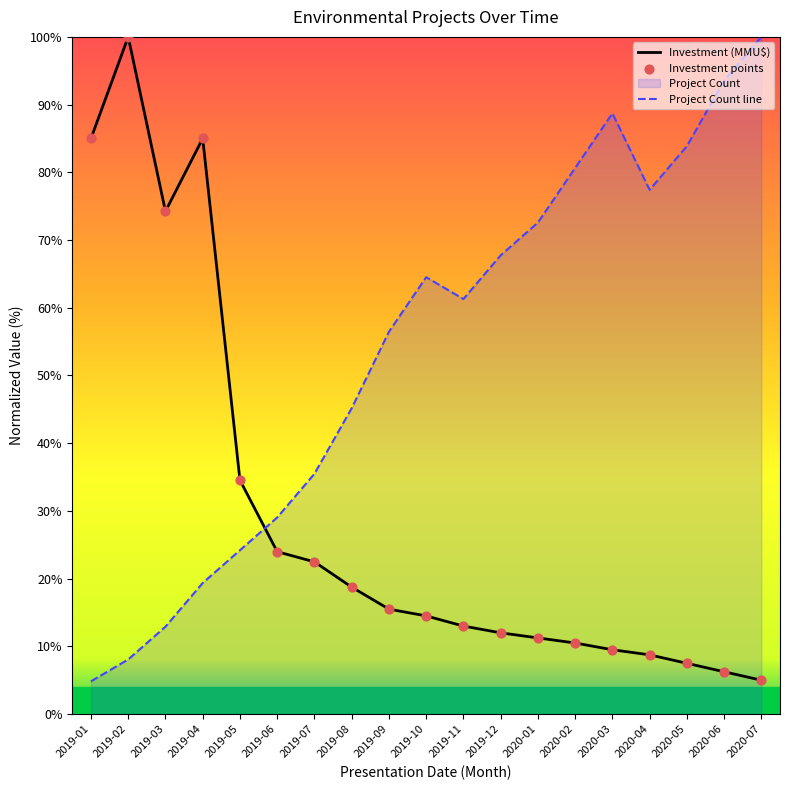

Which series has the largest total across all categories?

Project Count line